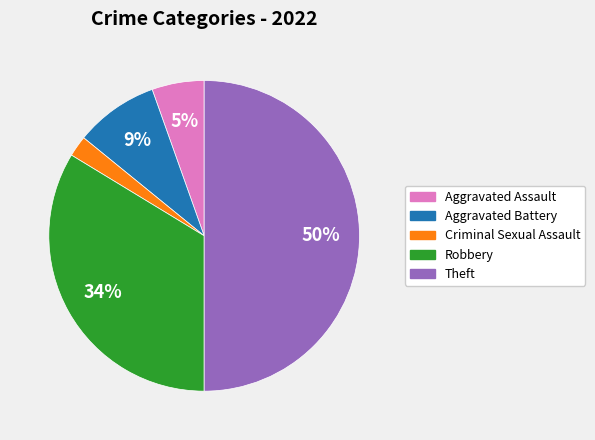

To the nearest percent, what is the average slice percentage?

20%